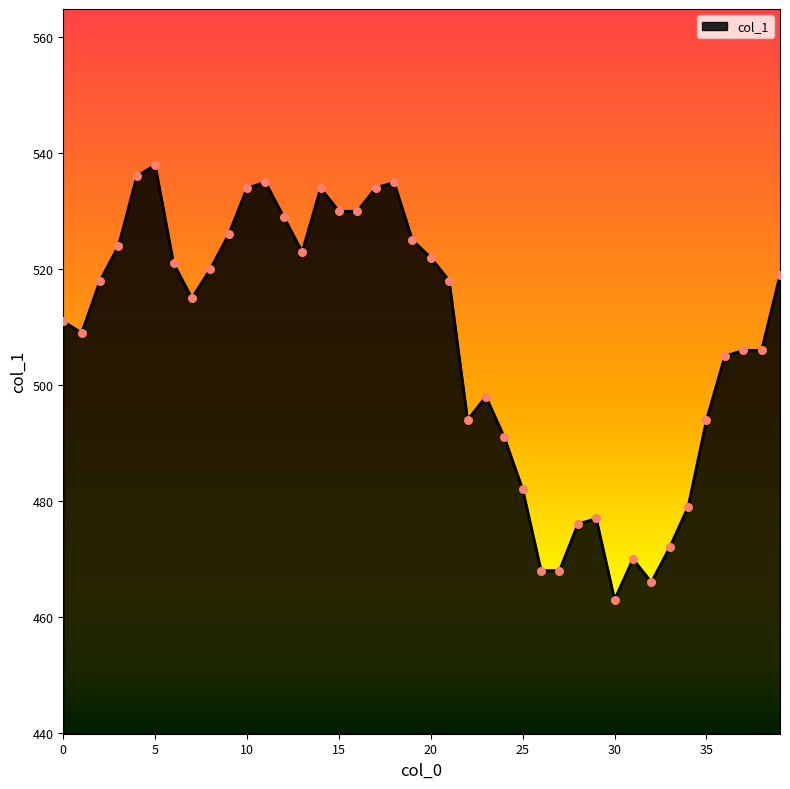

What is the minimum value shown in the chart?

463